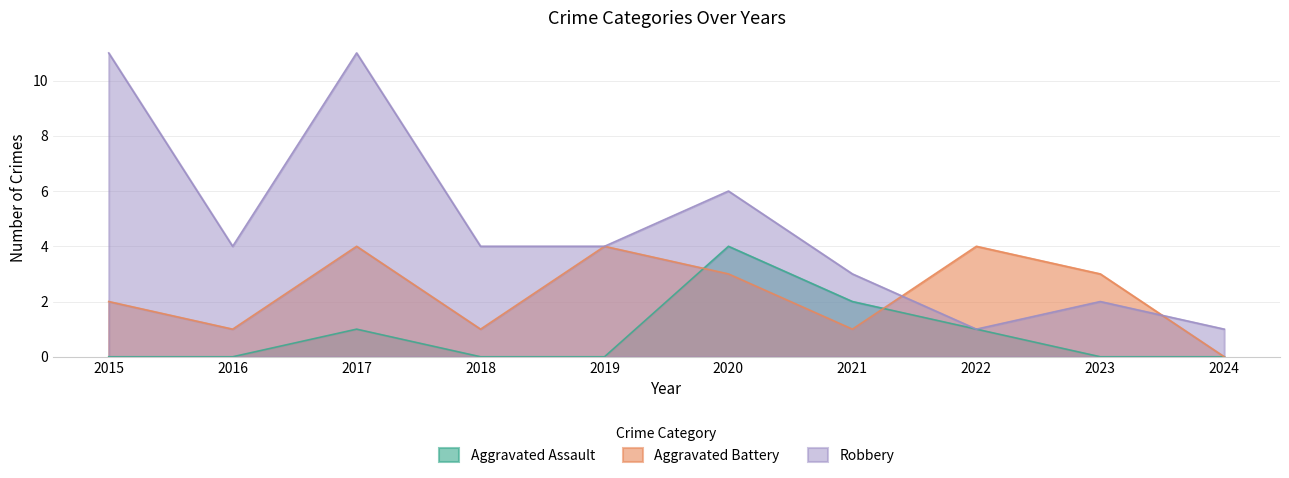

Between 2019 and 2023, which series saw the biggest shift?

Robbery